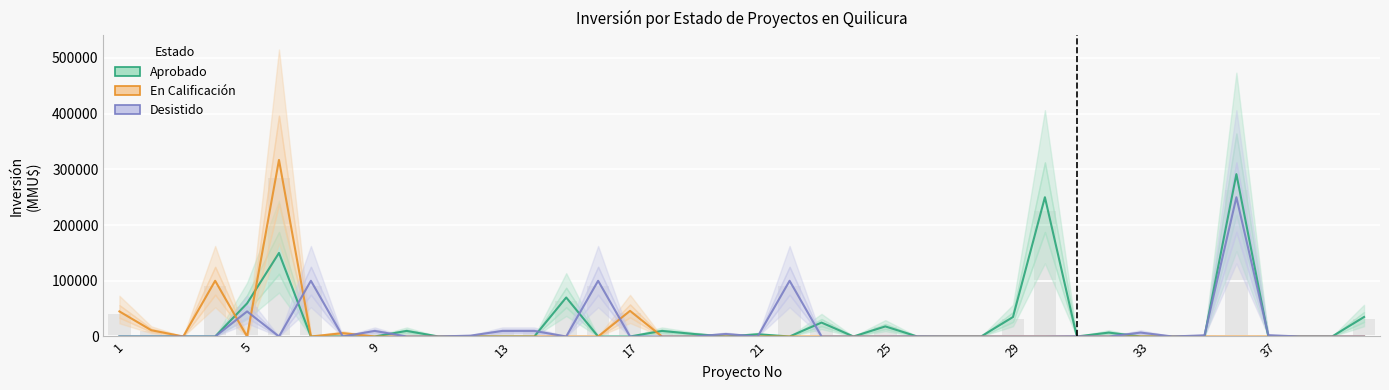

What is the value of the Desistido bar at the 20th from the left?

4500